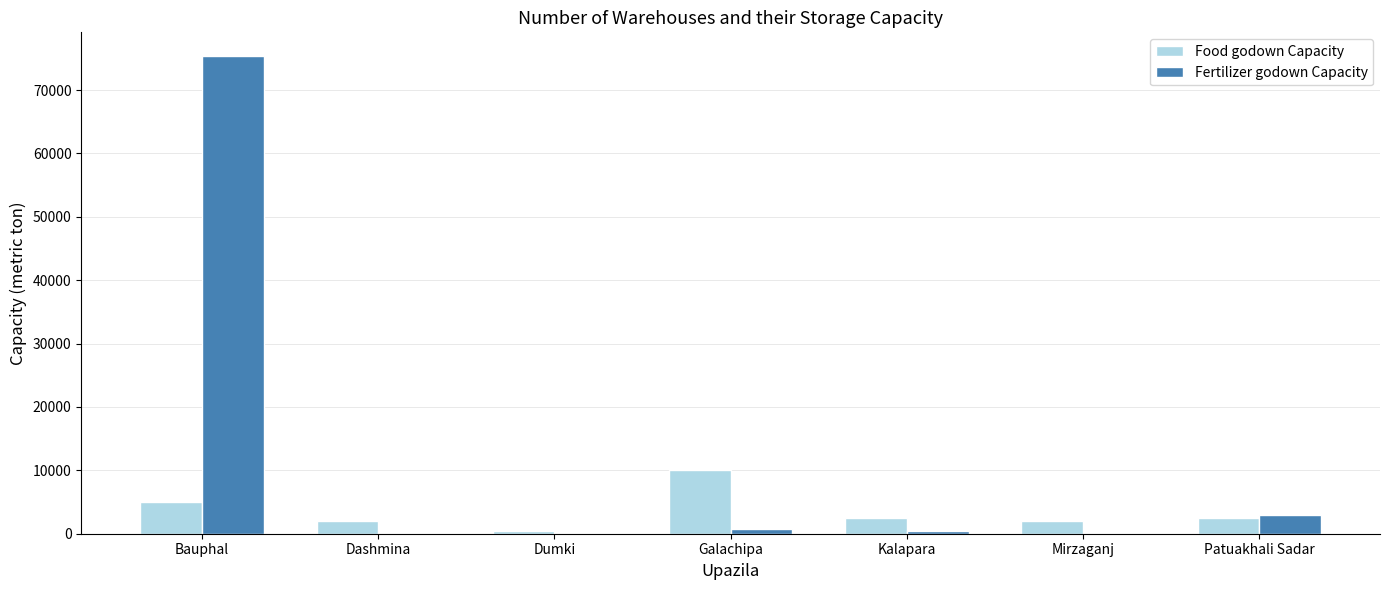

At which category is the sum across all series the highest?

Bauphal